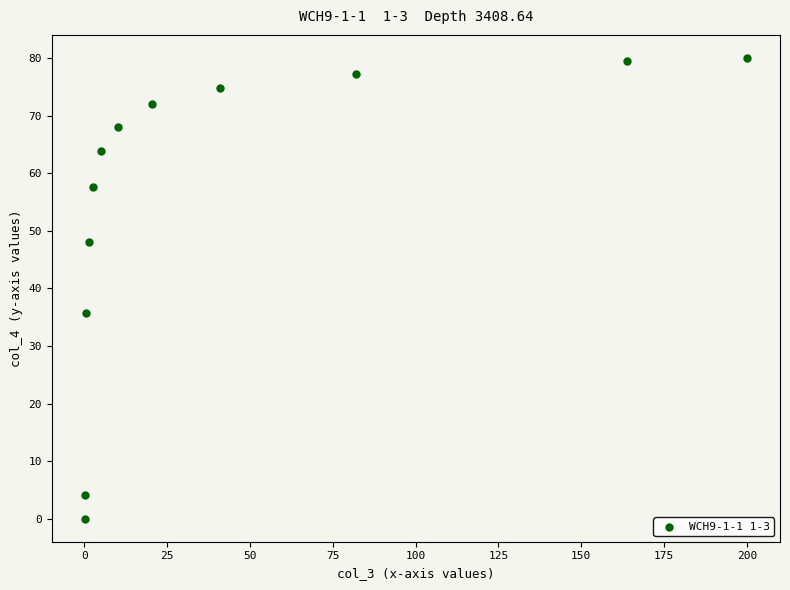

What Y value in the scatter plot is closest to 40?

35.8